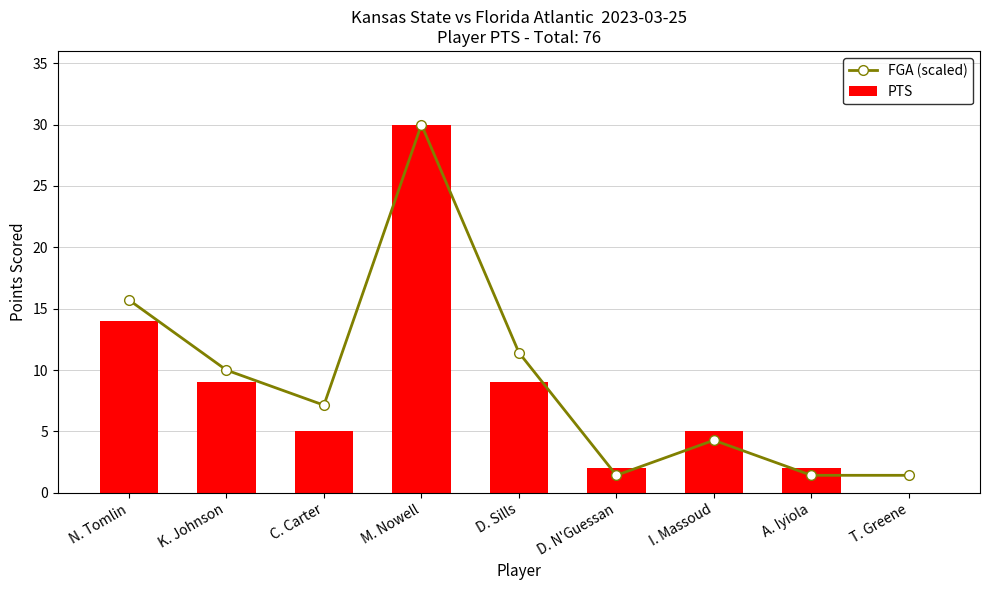

What is the sum of all FGA (scaled) values?

82.9